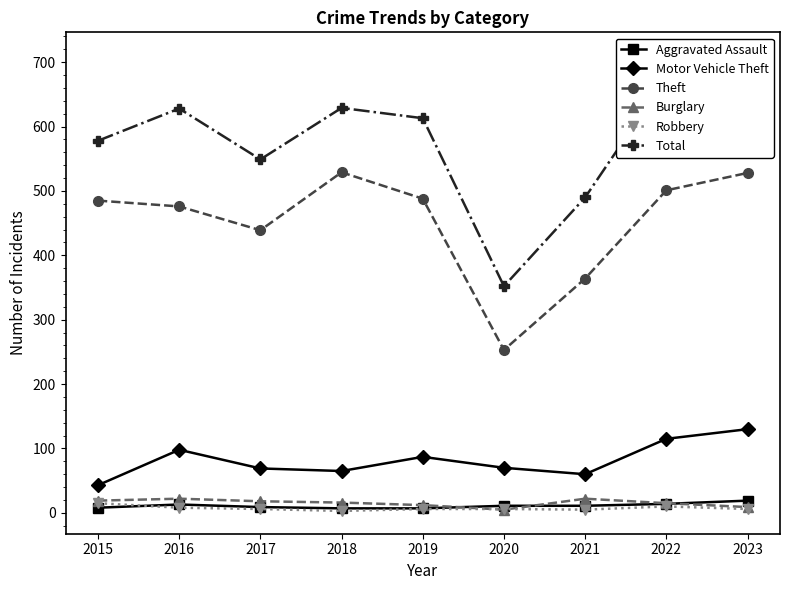

Between which two adjacent categories do Aggravated Assault and Burglary first intersect?

2019 and 2020